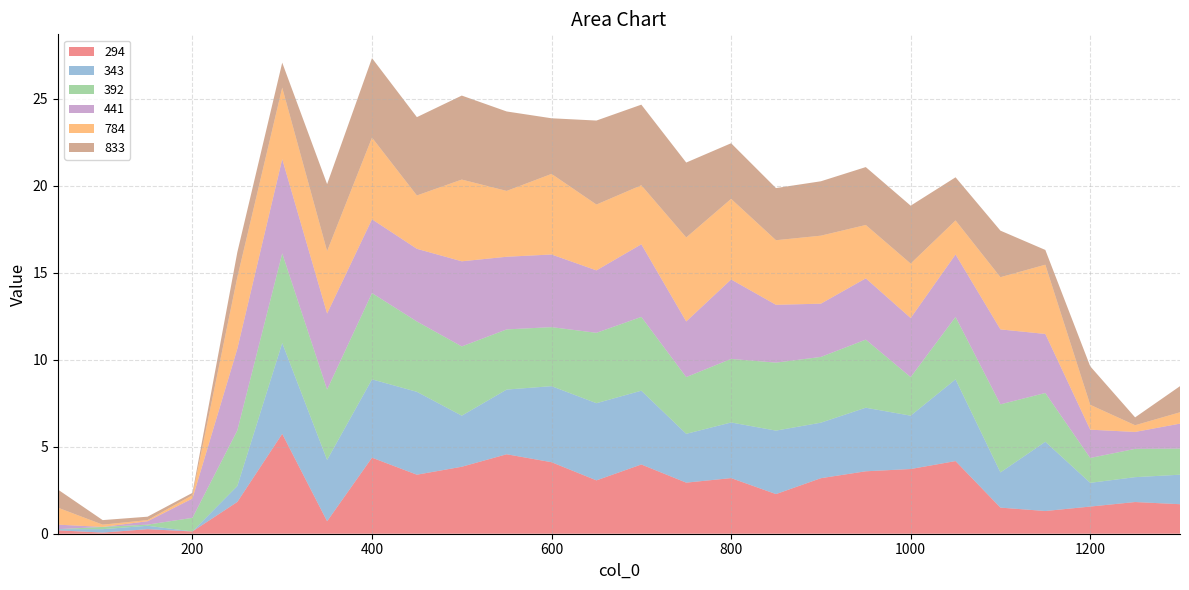

Reading left to right, transcribe all the data shown in this chart.

294: 50=0.2	100=0.1	150=0.3	200=0.1	250=1.8	300=5.7	350=0.7	400=4.4	450=3.4	500=3.8	550=4.6	600=4.1	650=3.1	700=4.0	750=2.9	800=3.2	850=2.3	900=3.2	950=3.6	1000=3.7	1050=4.2	1100=1.5	1150=1.3	1200=1.6	1250=1.8	1300=1.7
343: 50=0.1	100=0.2	150=0.2	200=0.0	250=0.9	300=5.2	350=3.5	400=4.5	450=4.8	500=2.9	550=3.7	600=4.4	650=4.4	700=4.2	750=2.8	800=3.2	850=3.6	900=3.2	950=3.7	1000=3.1	1050=4.7	1100=2.0	1150=4.0	1200=1.4	1250=1.4	1300=1.7
392: 50=0.0	100=0.1	150=0.1	200=0.8	250=3.2	300=5.2	350=4.0	400=5.0	450=4.0	500=4.0	550=3.5	600=3.4	650=4.0	700=4.2	750=3.3	800=3.7	850=3.9	900=3.8	950=3.9	1000=2.2	1050=3.6	1100=3.9	1150=2.8	1200=1.4	1250=1.6	1300=1.5
441: 50=0.3	100=0.0	150=0.2	200=1.1	250=4.7	300=5.4	350=4.4	400=4.2	450=4.2	500=4.9	550=4.2	600=4.2	650=3.6	700=4.2	750=3.2	800=4.6	850=3.3	900=3.1	950=3.5	1000=3.4	1050=3.6	1100=4.3	1150=3.4	1200=1.6	1250=1.0	1300=1.4
784: 50=1.0	100=0.1	150=0.1	200=0.2	250=4.1	300=4.1	350=3.6	400=4.7	450=3.1	500=4.7	550=3.8	600=4.6	650=3.8	700=3.4	750=4.8	800=4.6	850=3.7	900=3.9	950=3.1	1000=3.1	1050=2.0	1100=3.0	1150=4.0	1200=1.4	1250=0.4	1300=0.7
833: 50=1.0	100=0.3	150=0.2	200=0.1	250=1.4	300=1.4	350=3.8	400=4.6	450=4.5	500=4.8	550=4.6	600=3.2	650=4.8	700=4.6	750=4.3	800=3.2	850=3.0	900=3.1	950=3.3	1000=3.3	1050=2.5	1100=2.7	1150=0.8	1200=2.2	1250=0.5	1300=1.5